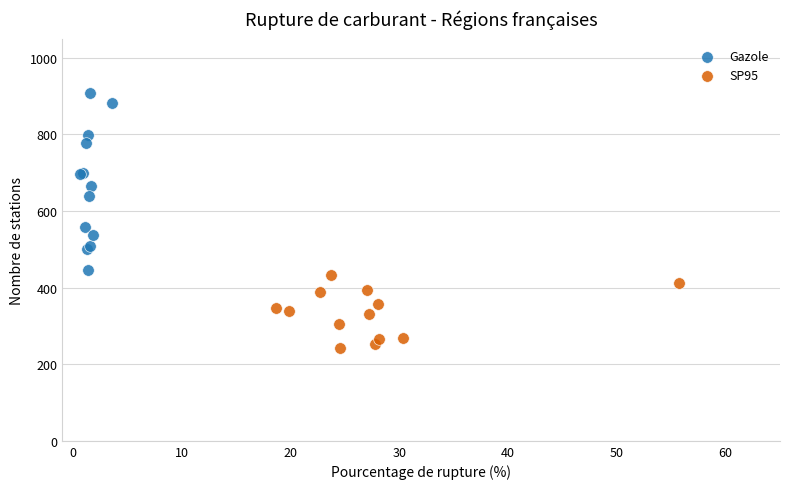

Which series contains the lowest Y value?

SP95